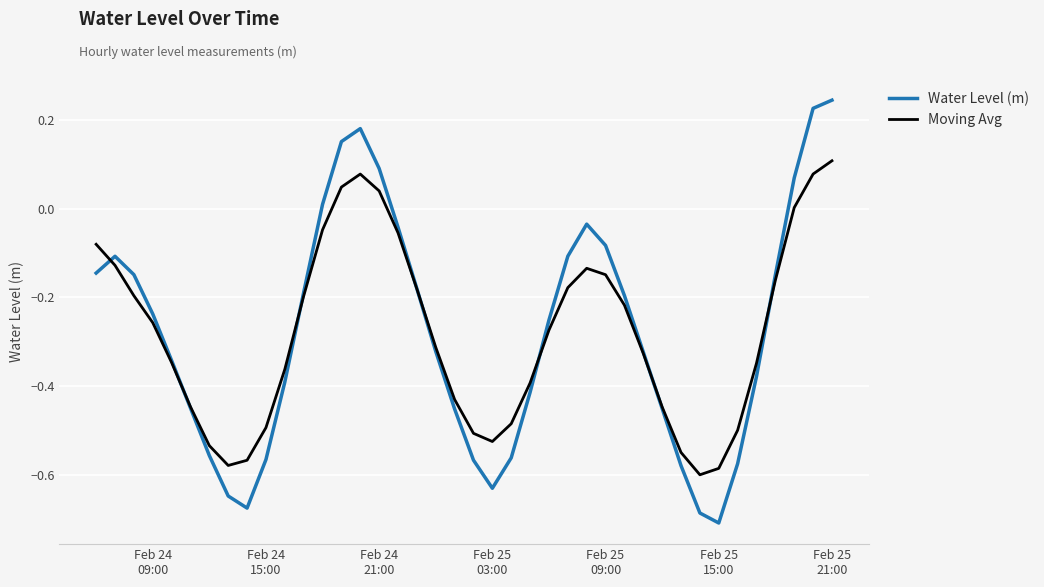

List the series in order of their peak value, lowest first.

Moving Avg, Water Level (m)